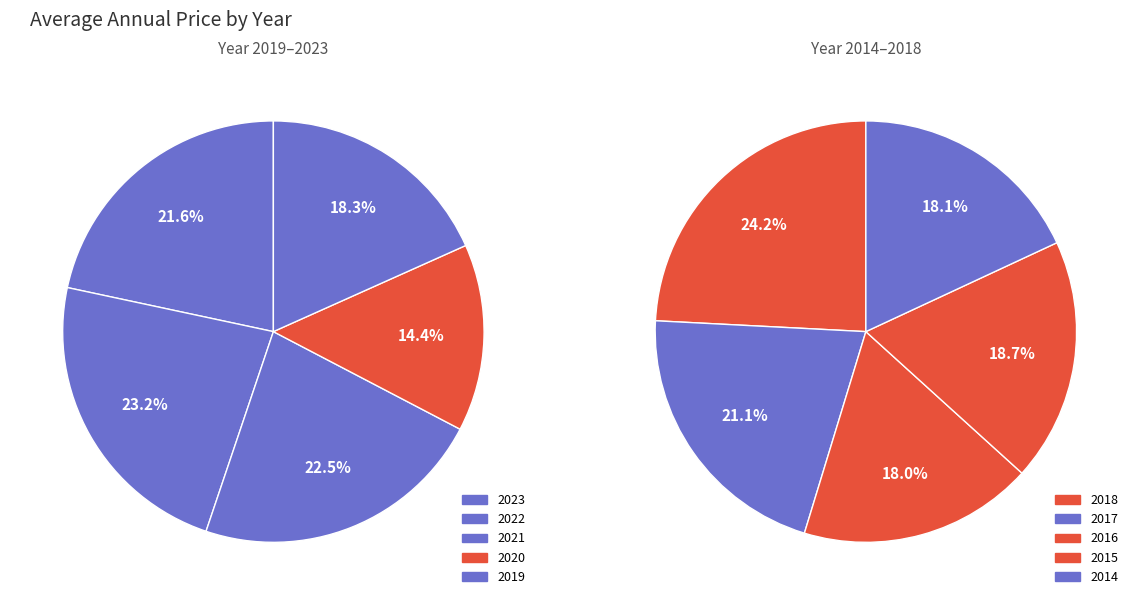

Combined, do 2017 and 2019 account for over 50%?

No